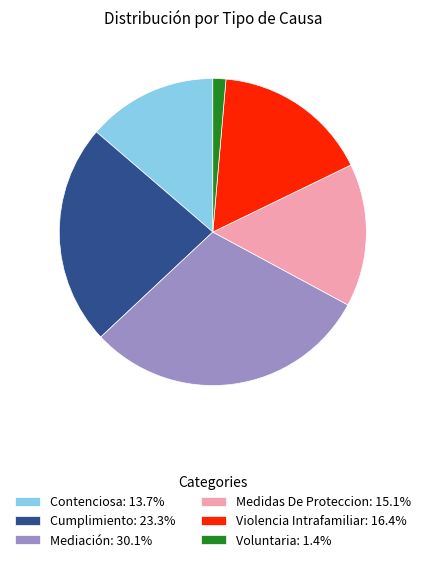

Is there a majority slice in this chart?

No